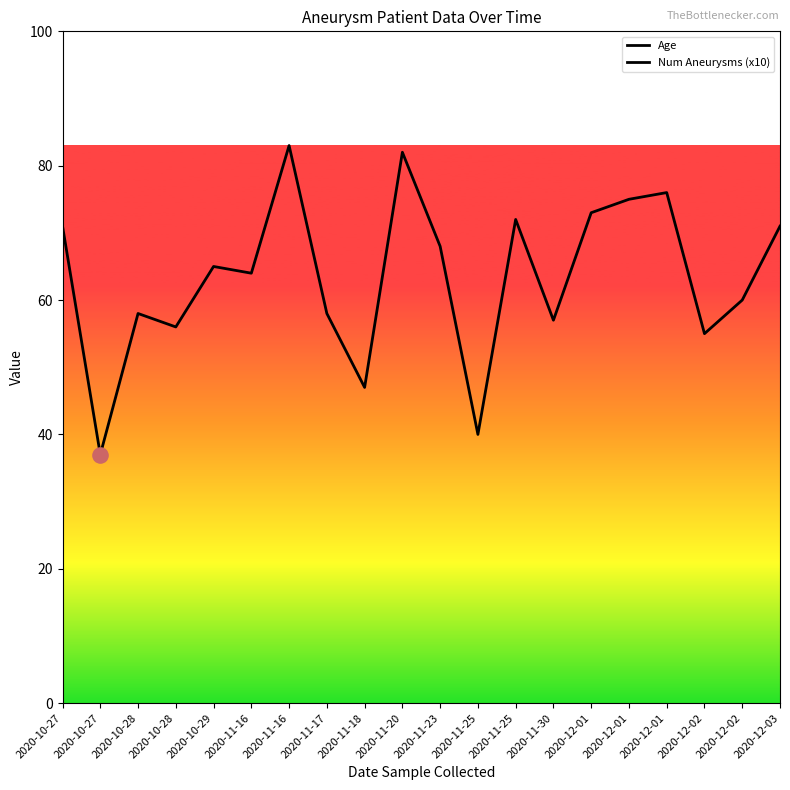

Which series has the largest Y range (max minus min)?

Num Aneurysms (x10)